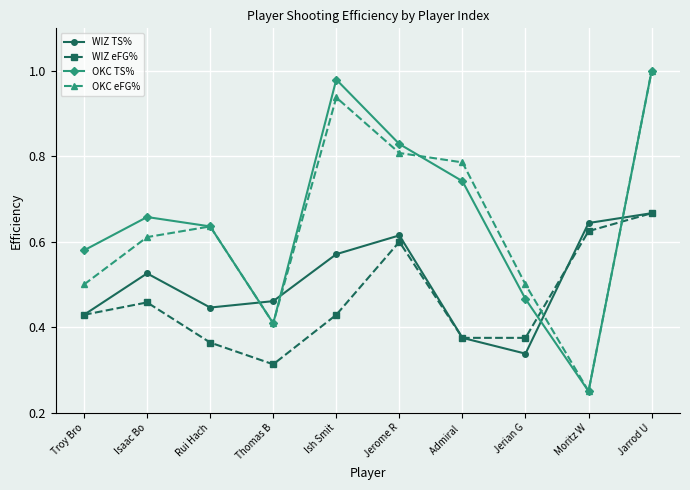

Where is WIZ eFG% nearest to the value 0?

Thomas B